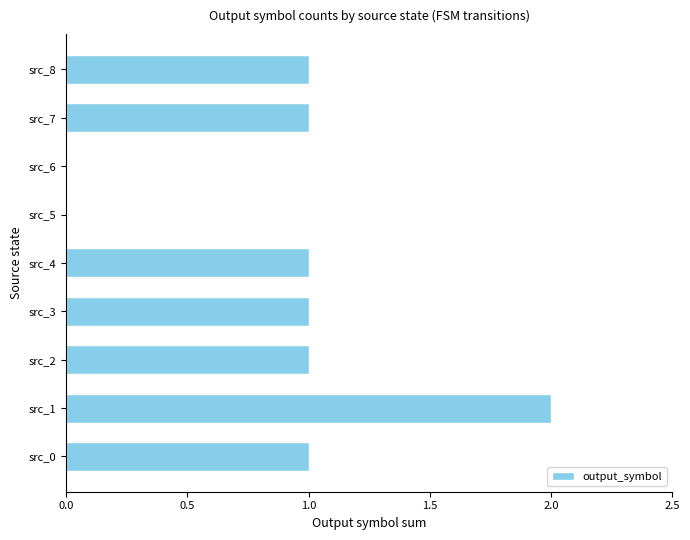

The value at src_5 is 1. True or false?

False